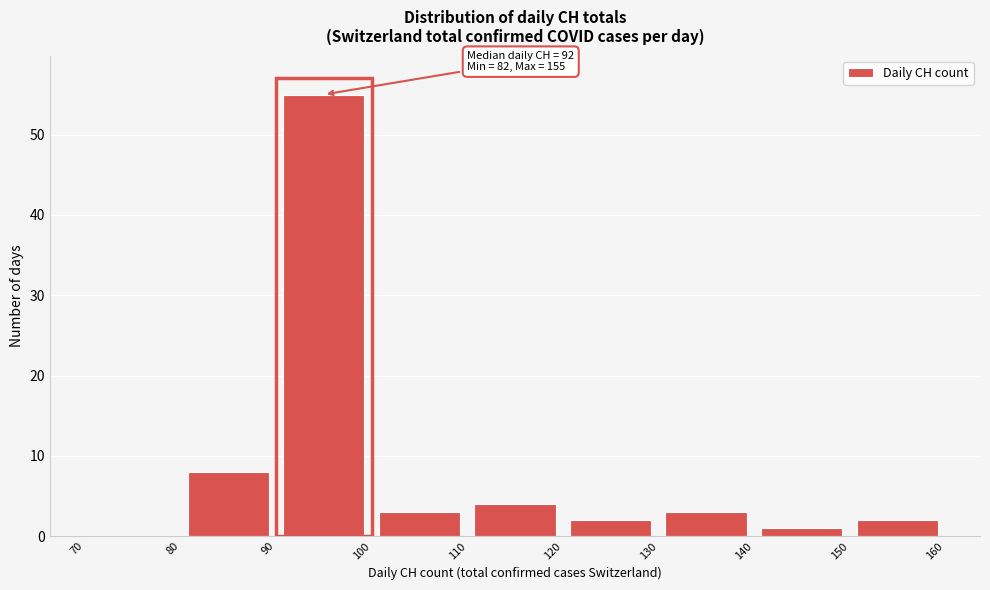

Over which range of the x-axis is the bar tallest?

90 to 100